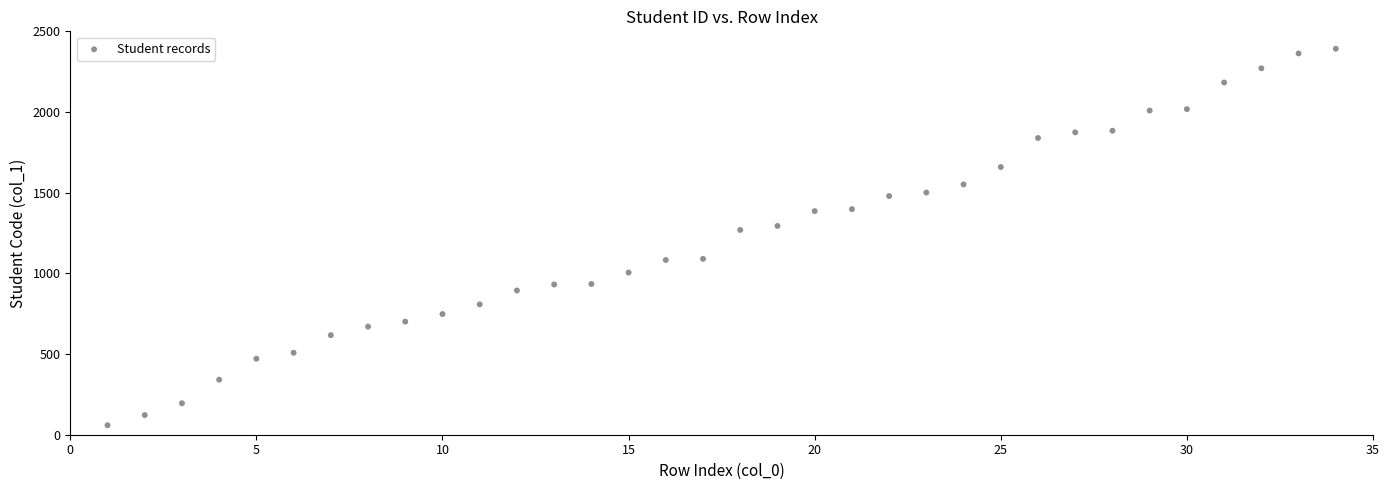

What is the range of X values (max minus min)?

33